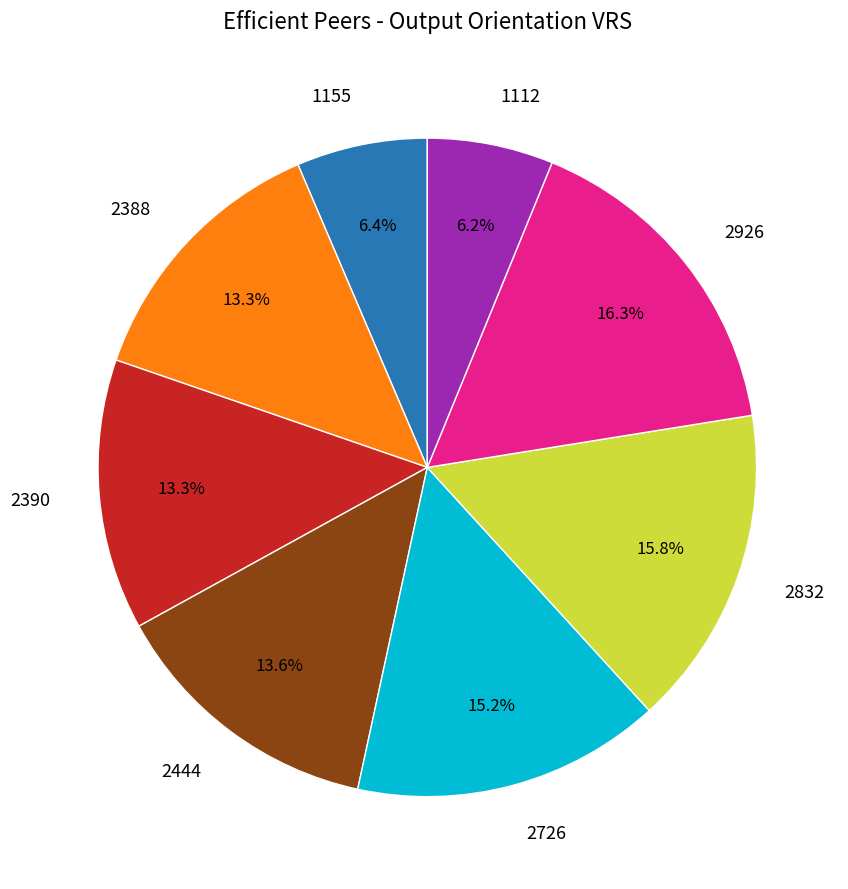

What is the ratio of the value at 2726 to the value at 2390?

1.1